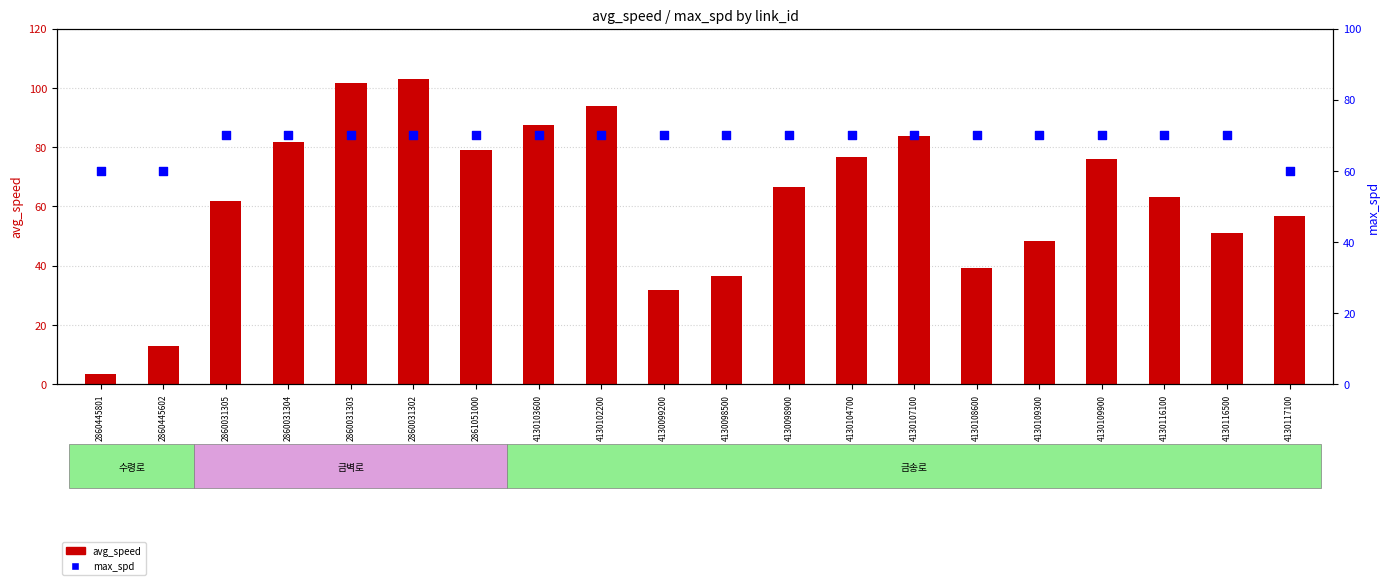

Is the value of max_spd at 4130116100 greater than the value of avg_speed at 2861051000?

No